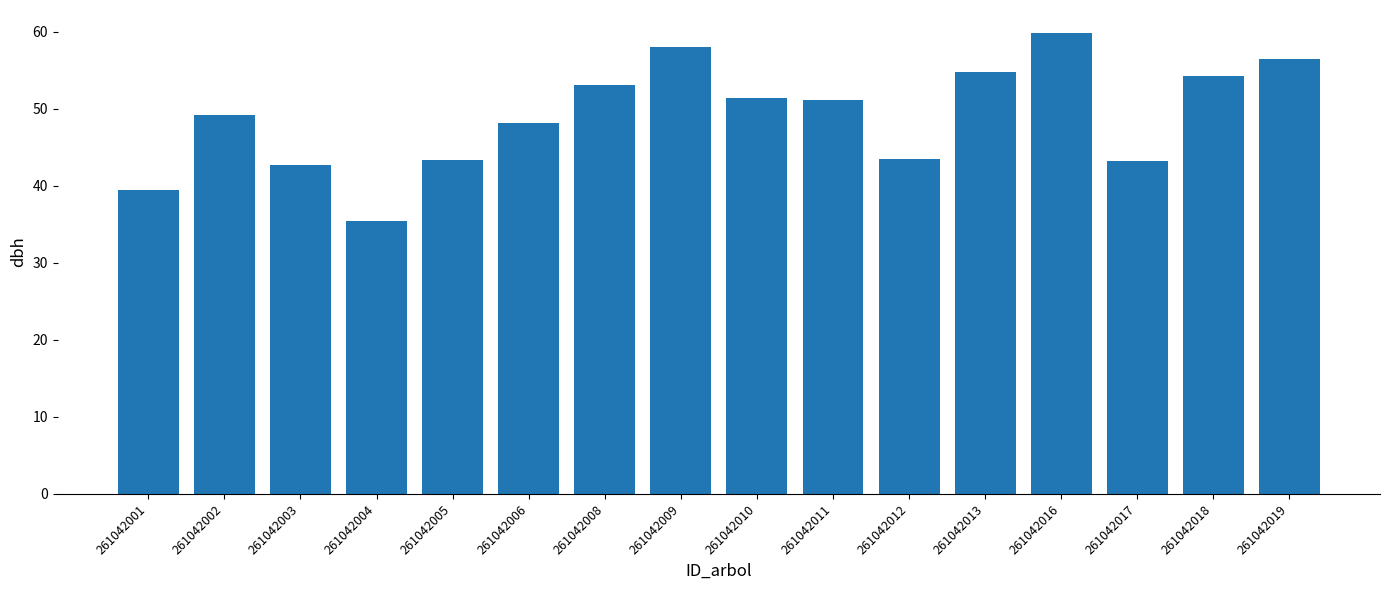

What is the ratio of the value at 261042006 to the value at 261042010?

0.9